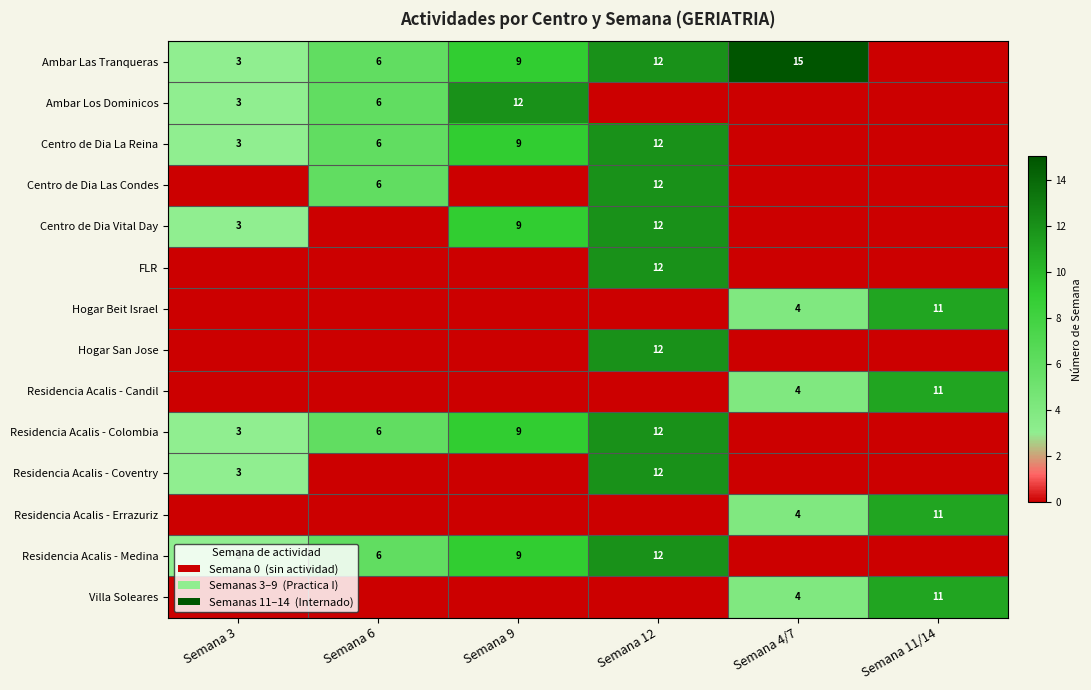

What is the difference between the Residencia Acalis - Colombia values at Semana 9 and Semana 6?

3